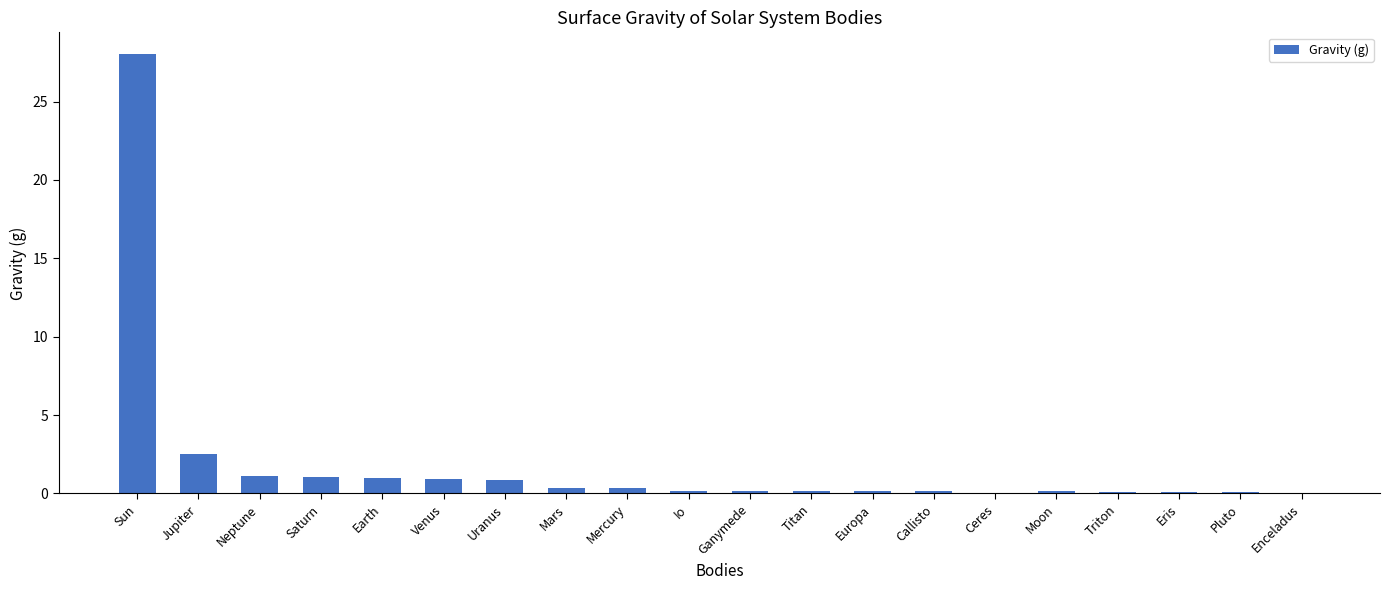

What is the sum of all values?

37.5